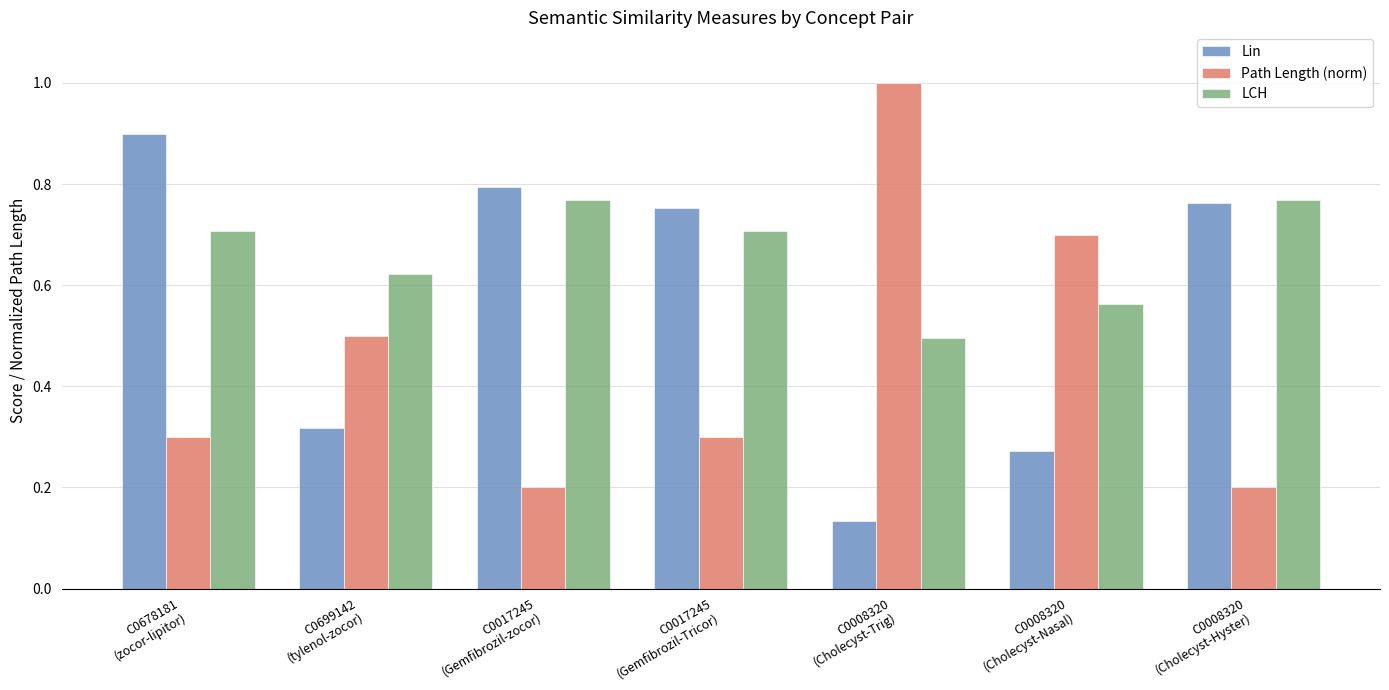

What is the average value of the LCH series?

0.7